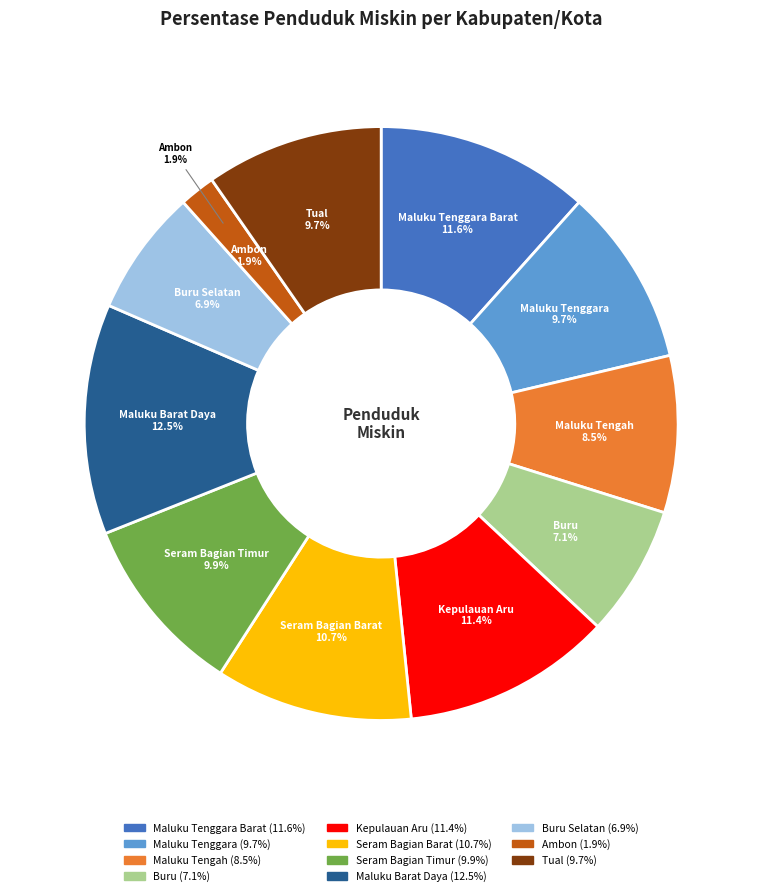

How many segments does this pie chart have?

11